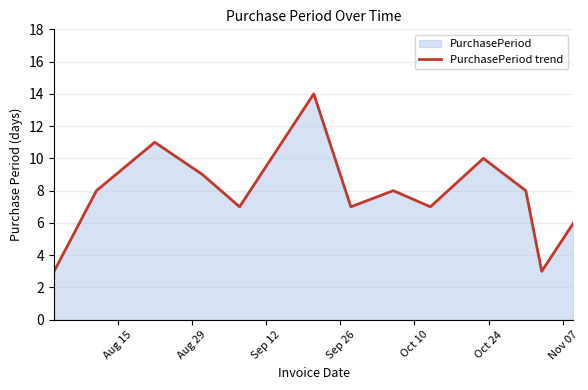

Does the chart display data point markers on the line(s)?

No